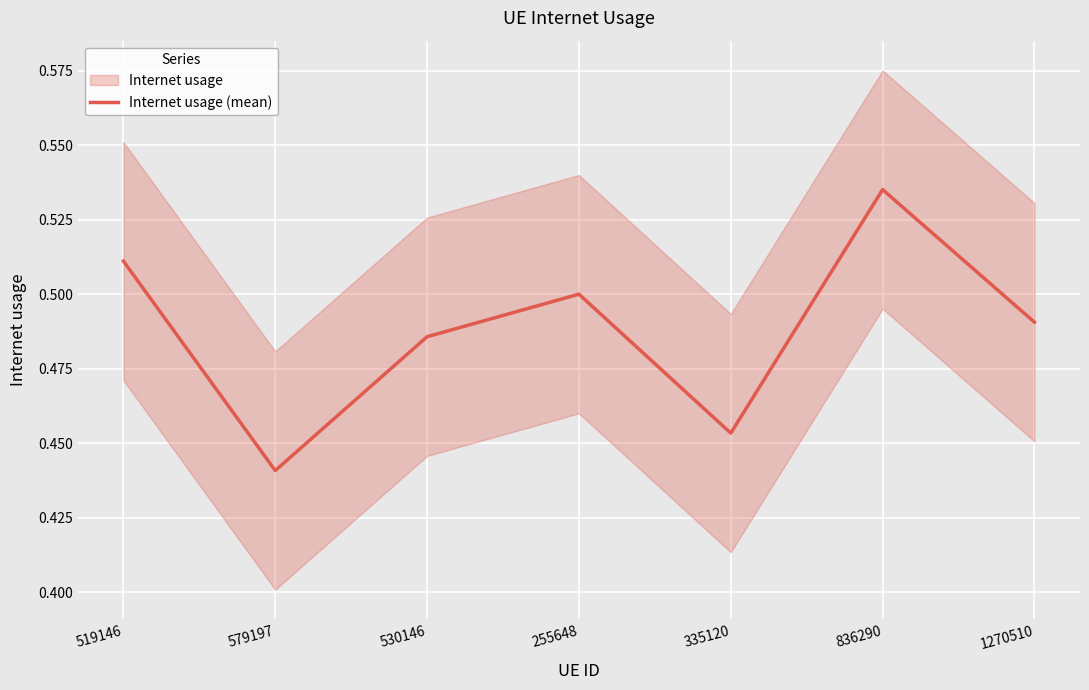

The value at 335120 is 0.2. True or false?

False